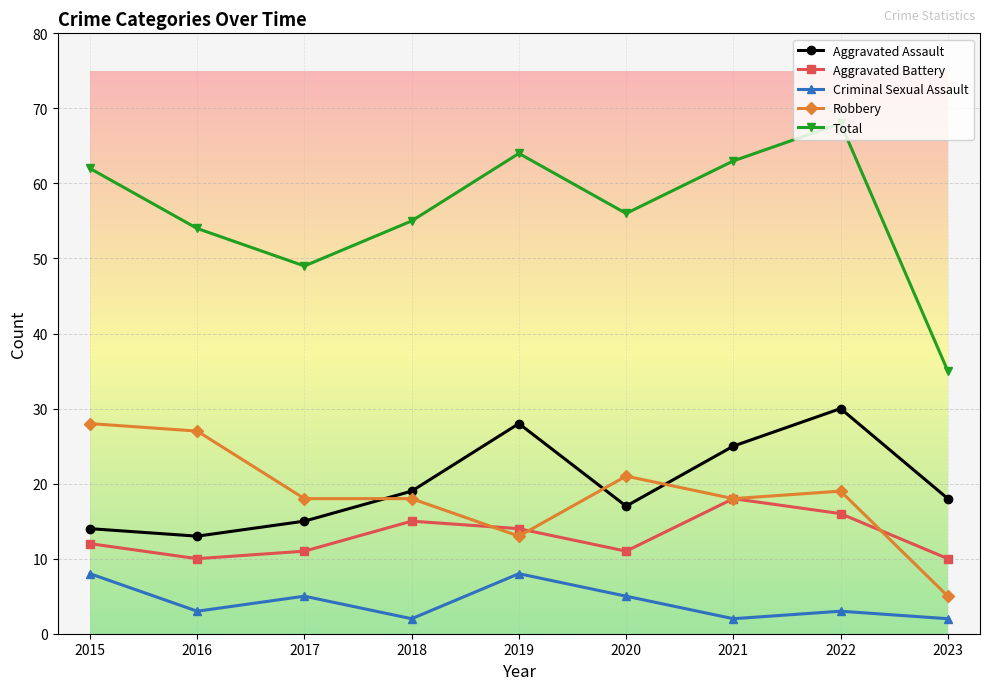

Reading right to left, transcribe all the data shown in this chart.

Aggravated Assault: 2023=18	2022=30	2021=25	2020=17	2019=28	2018=19	2017=15	2016=13	2015=14
Aggravated Battery: 2023=10	2022=16	2021=18	2020=11	2019=14	2018=15	2017=11	2016=10	2015=12
Criminal Sexual Assault: 2023=2	2022=3	2021=2	2020=5	2019=8	2018=2	2017=5	2016=3	2015=8
Robbery: 2023=5	2022=19	2021=18	2020=21	2019=13	2018=18	2017=18	2016=27	2015=28
Total: 2023=35	2022=68	2021=63	2020=56	2019=64	2018=55	2017=49	2016=54	2015=62